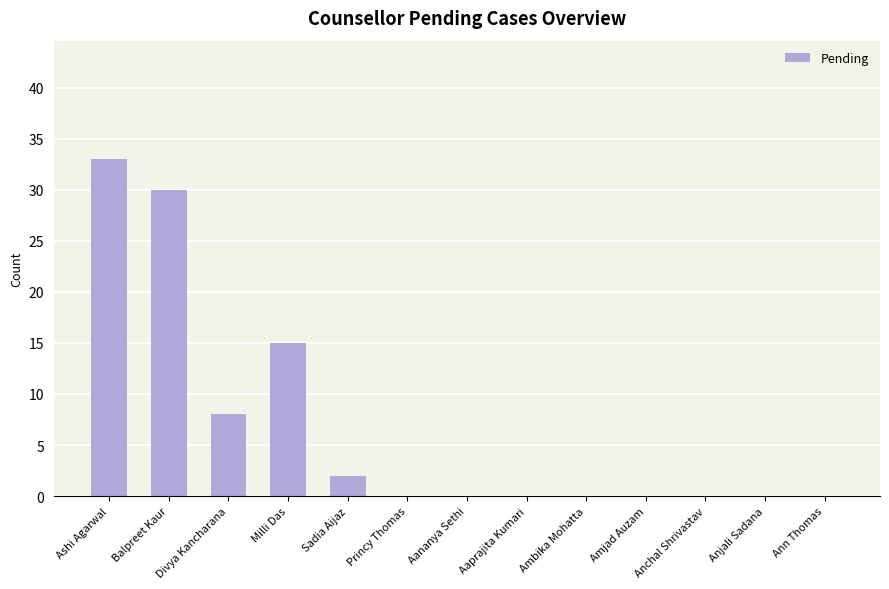

What is the average value?

7